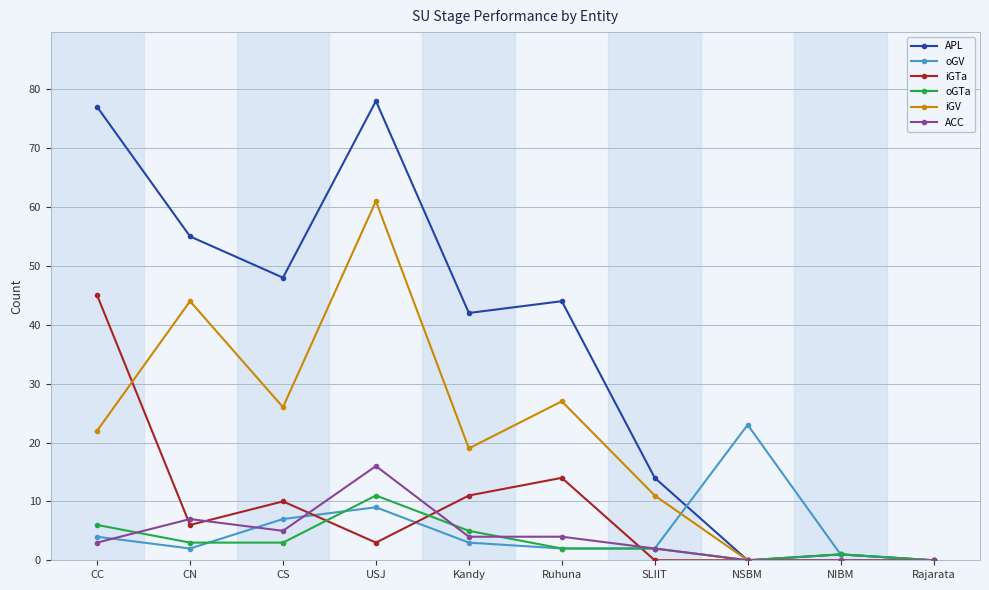

Between which two adjacent categories do oGTa and ACC first intersect?

CC and CN